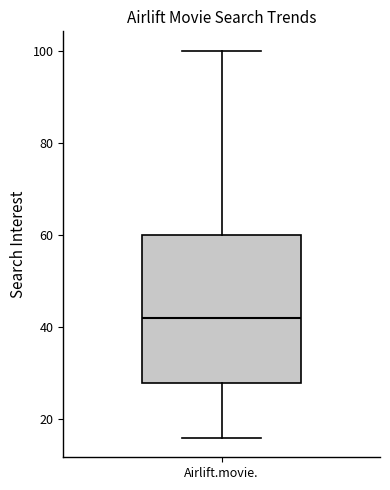

Where is the lower edge of the box for Airlift.movie. on the y-axis? The values are not printed on the chart, so give them approximately, as read against the axis.

28